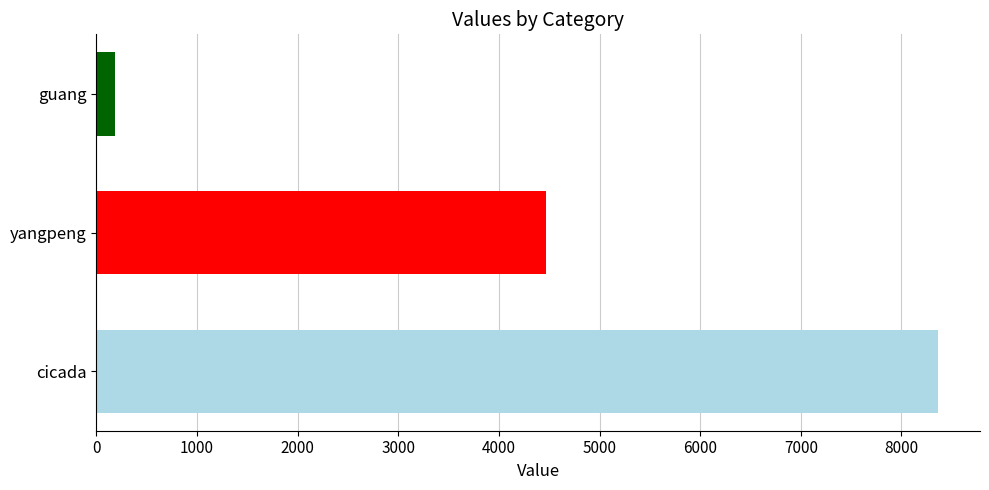

What is the sum of all values?

13022